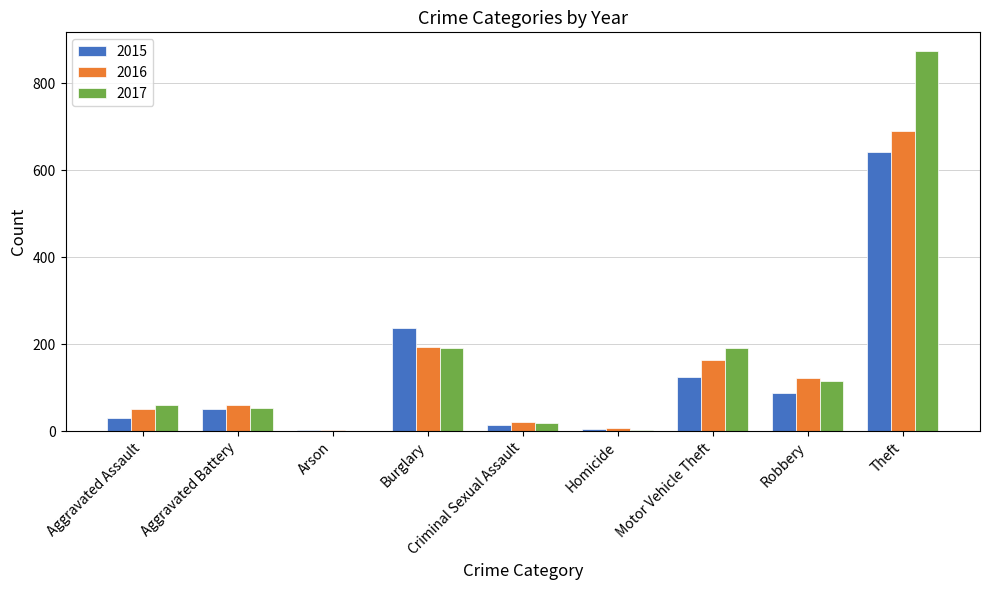

Where is 2016 nearest to the value 346?

Burglary